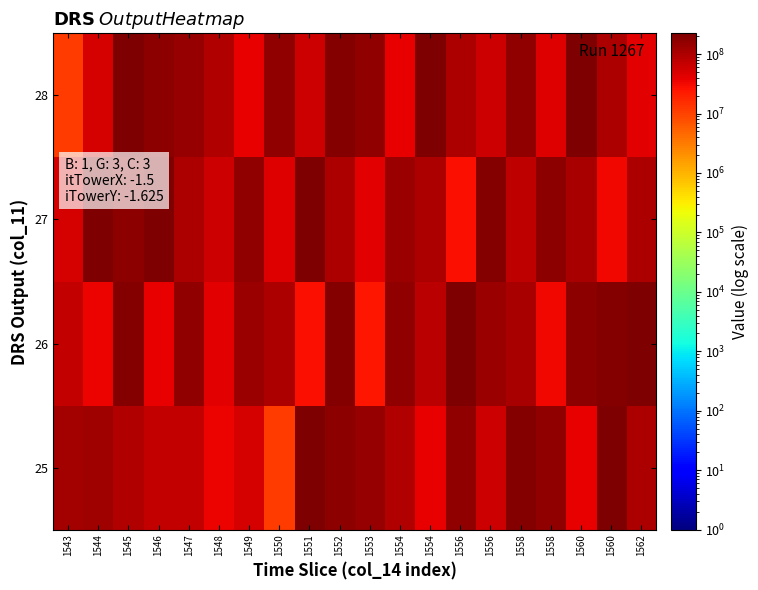

What is the total value across all series at 1556?

512801324